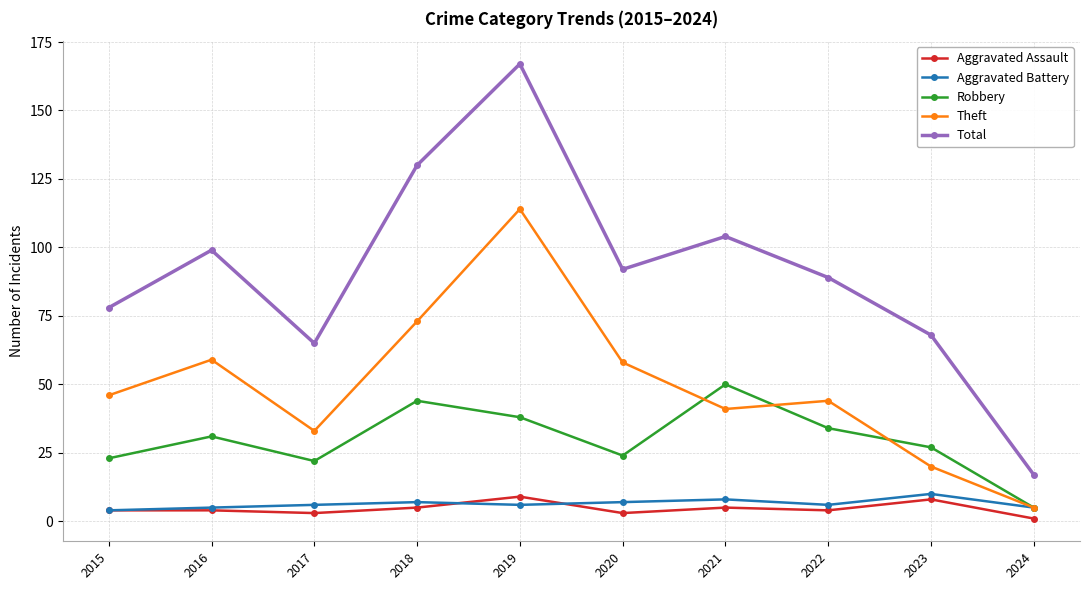

True or false: Robbery and Total intersect in this chart.

False